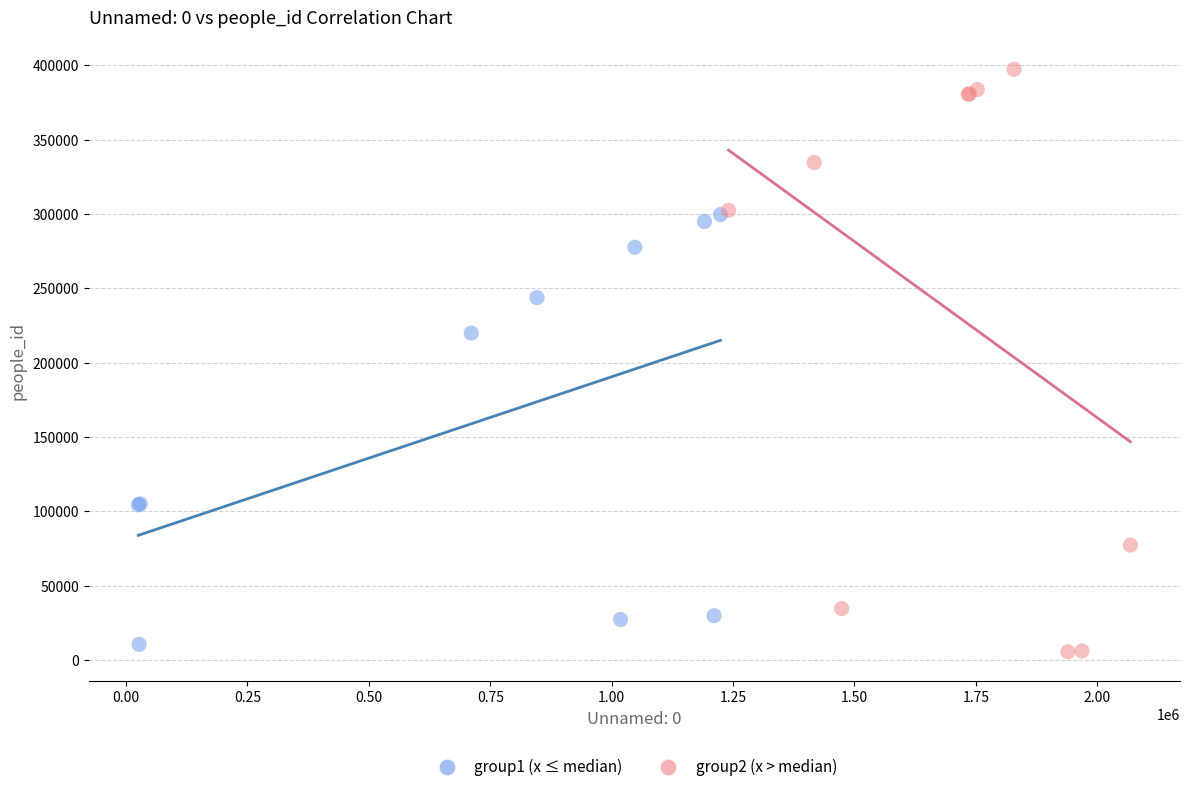

Which series contains the highest Y value?

group2 (x > median)